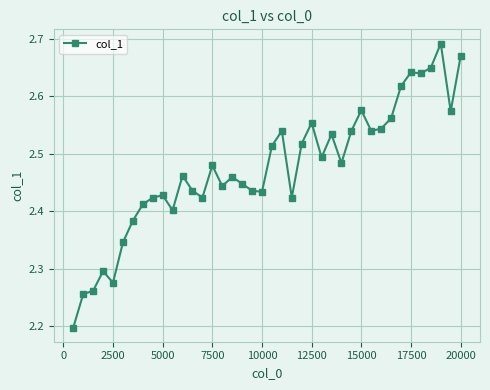

What is the smallest value displayed?

2.2